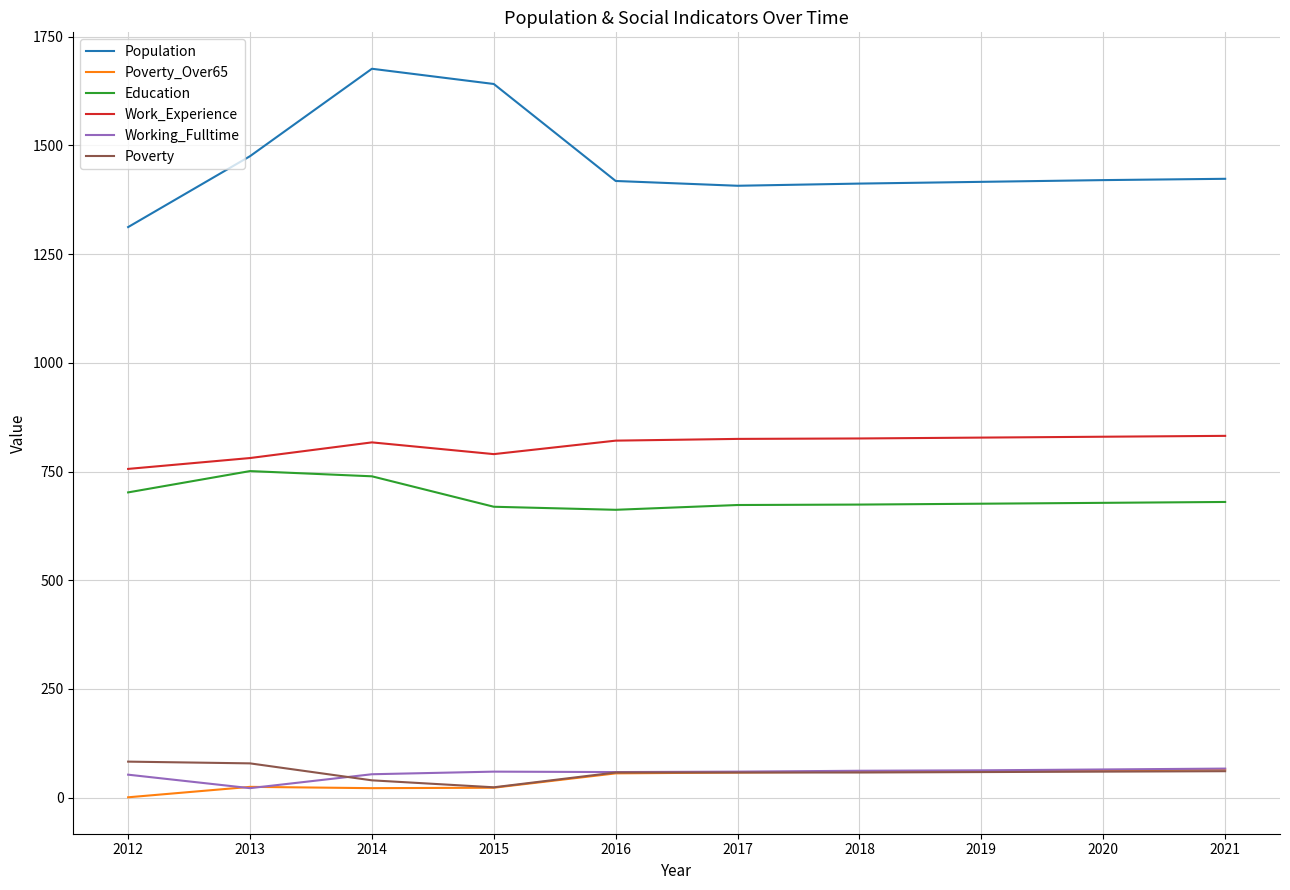

True or false: Population has a value of 668 at 2016.

False